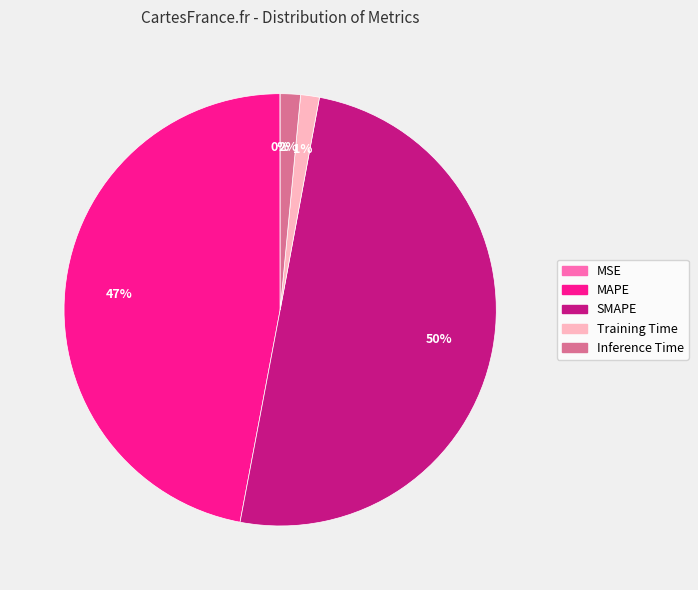

Is the sum of SMAPE and Training Time greater than half?

Yes